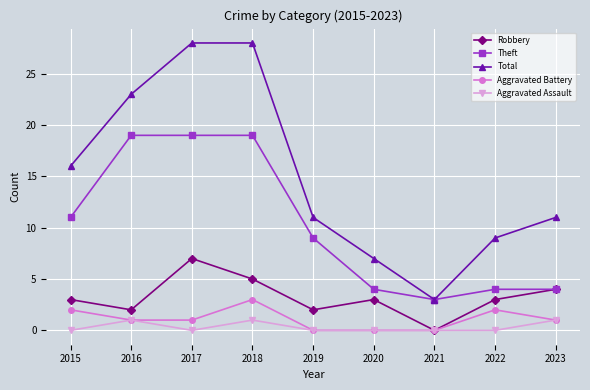

What is the average value of the Theft series?

10